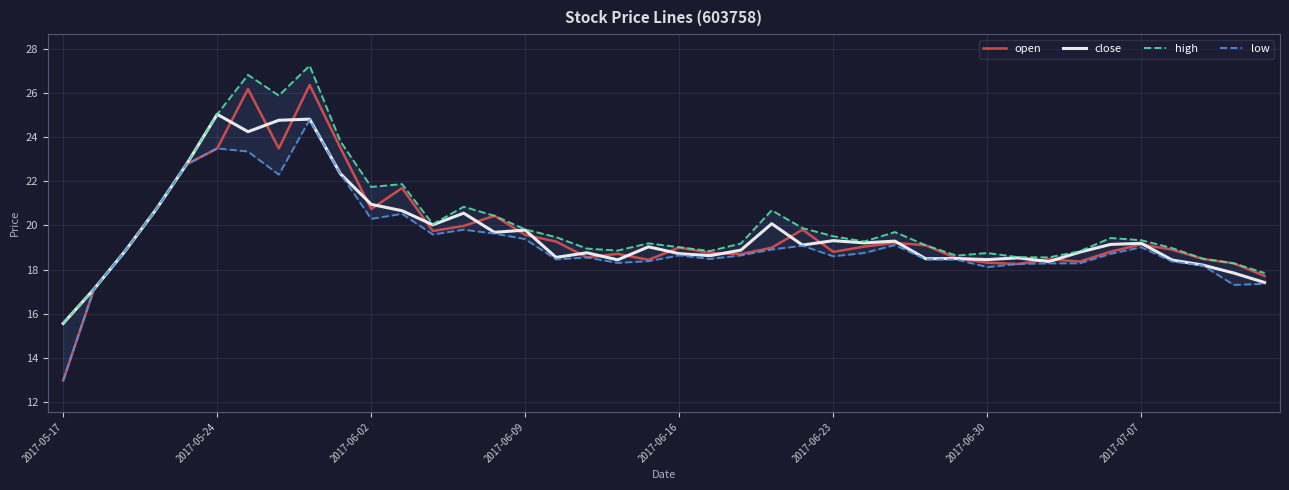

At which label does open reach its minimum?

2017-05-17